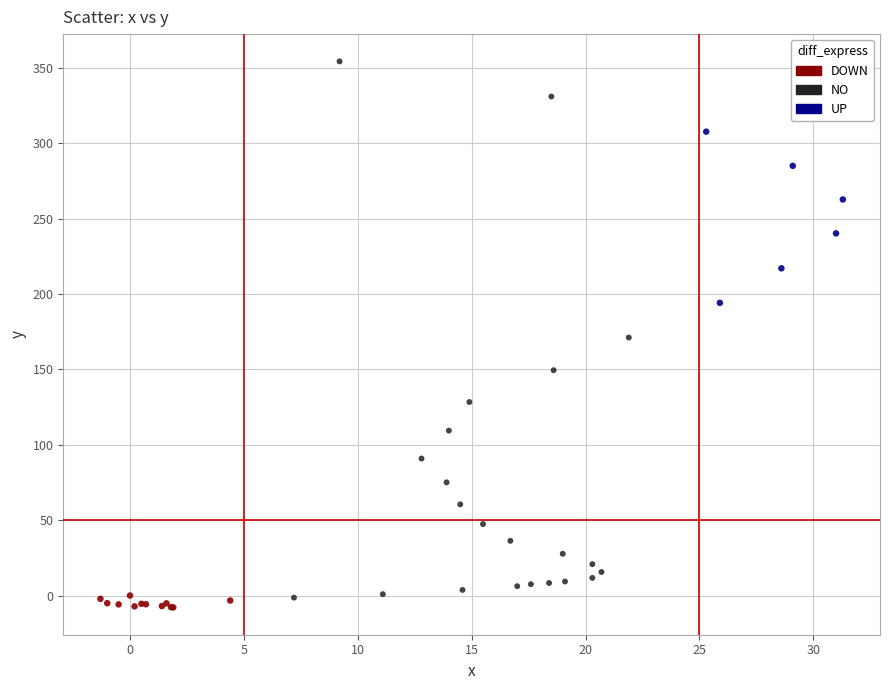

Which series contains the highest Y value?

NO